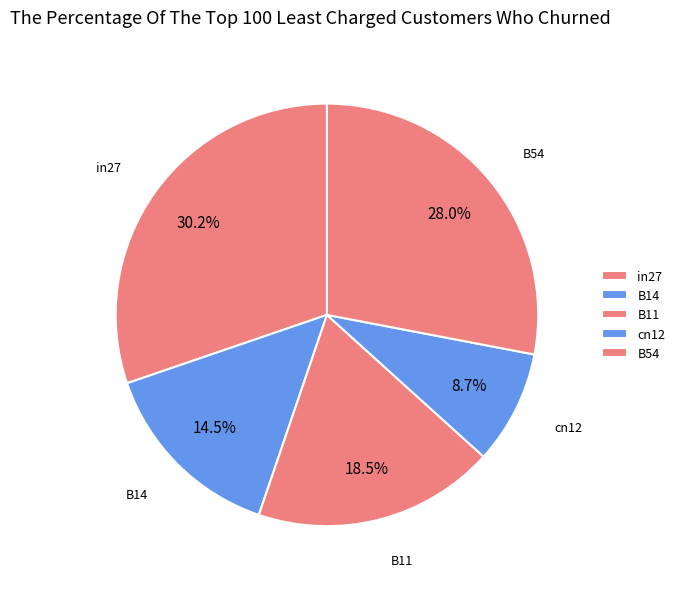

To the nearest percent, what is the difference between the largest and smallest slice percentages?

22%